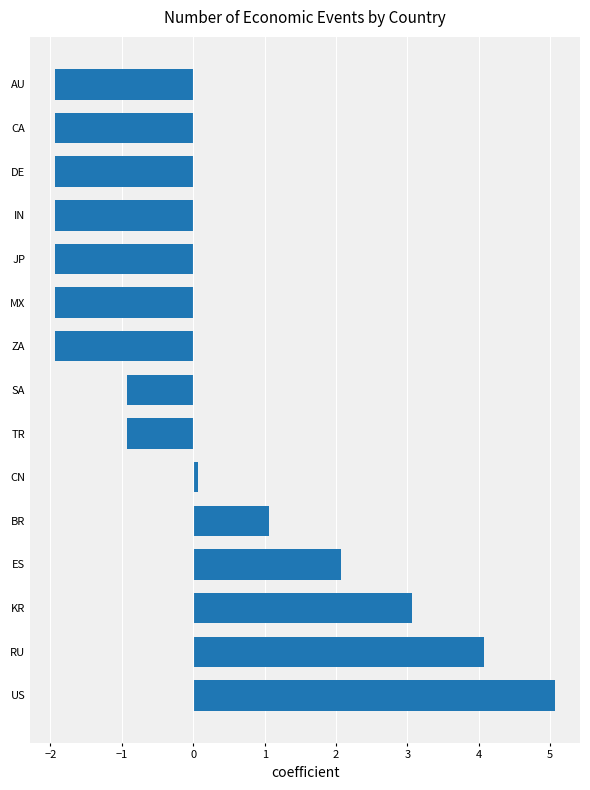

Are the bars grouped side by side (vs. stacked)?

No